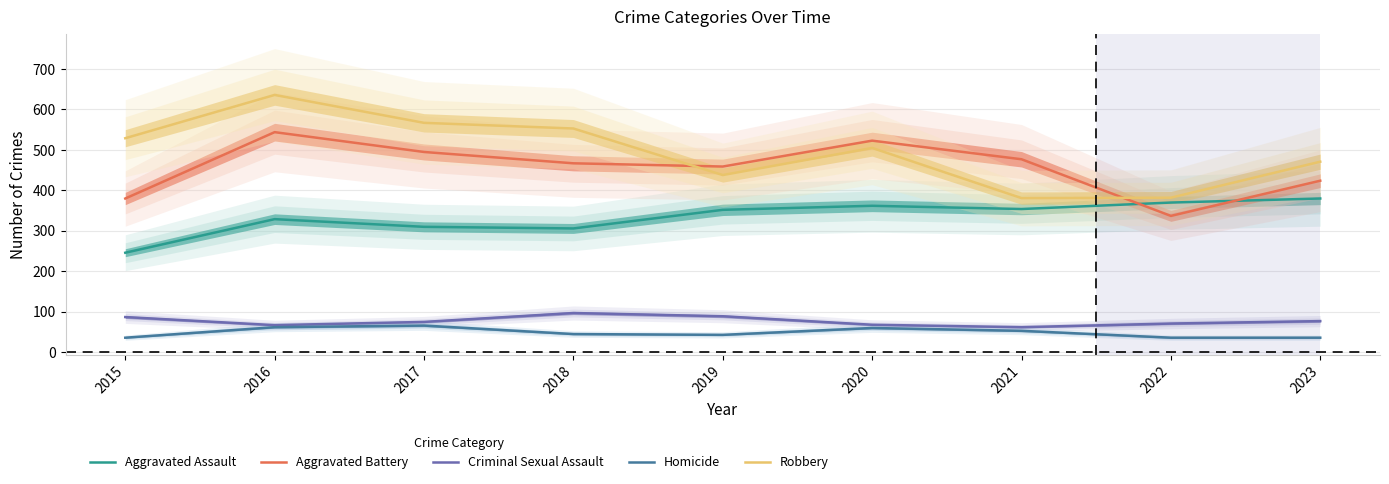

Between 2020 and 2022, which series saw the biggest shift?

Aggravated Battery